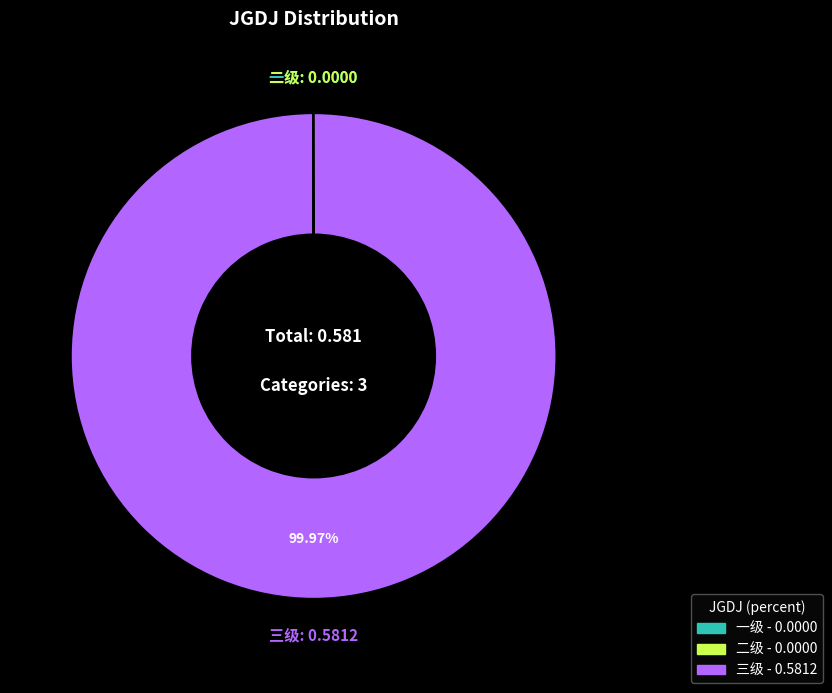

Does any single category account for the majority?

Yes